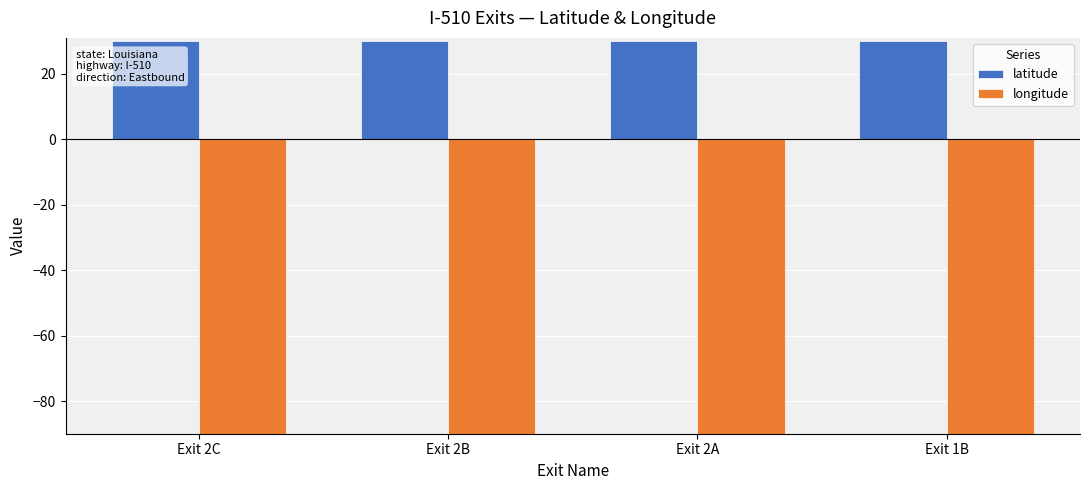

Count the latitude values in the range 30 to 31.

4